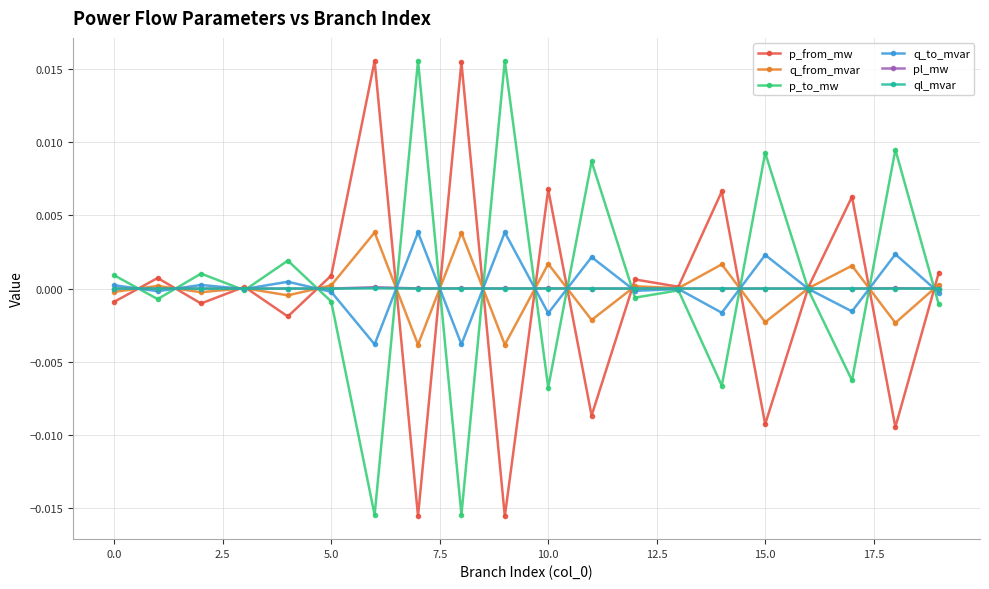

True or false: ql_mvar has more than 2 interior local peaks.

True